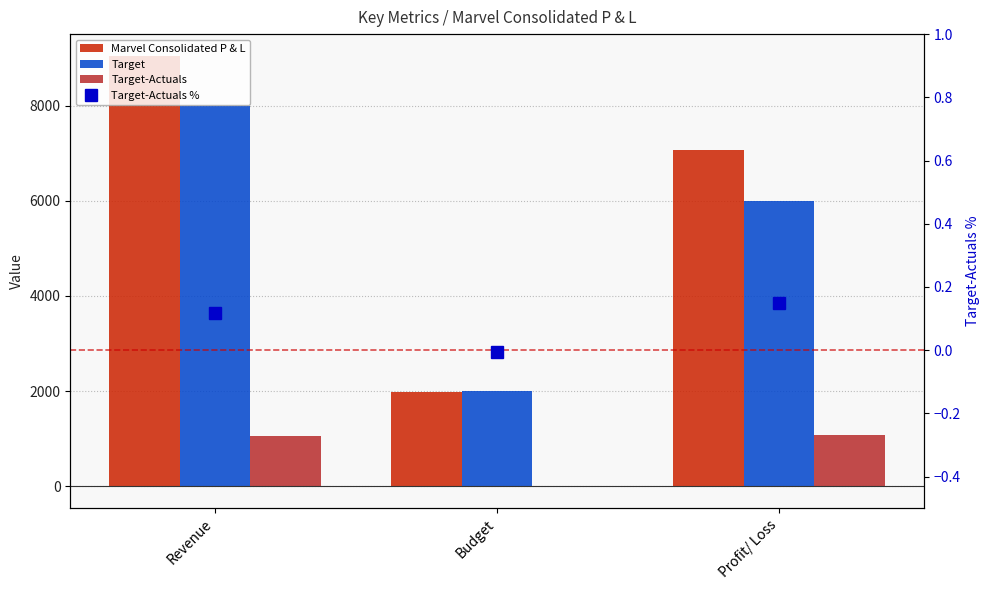

What is the average value of the Target-Actuals series?

703.1